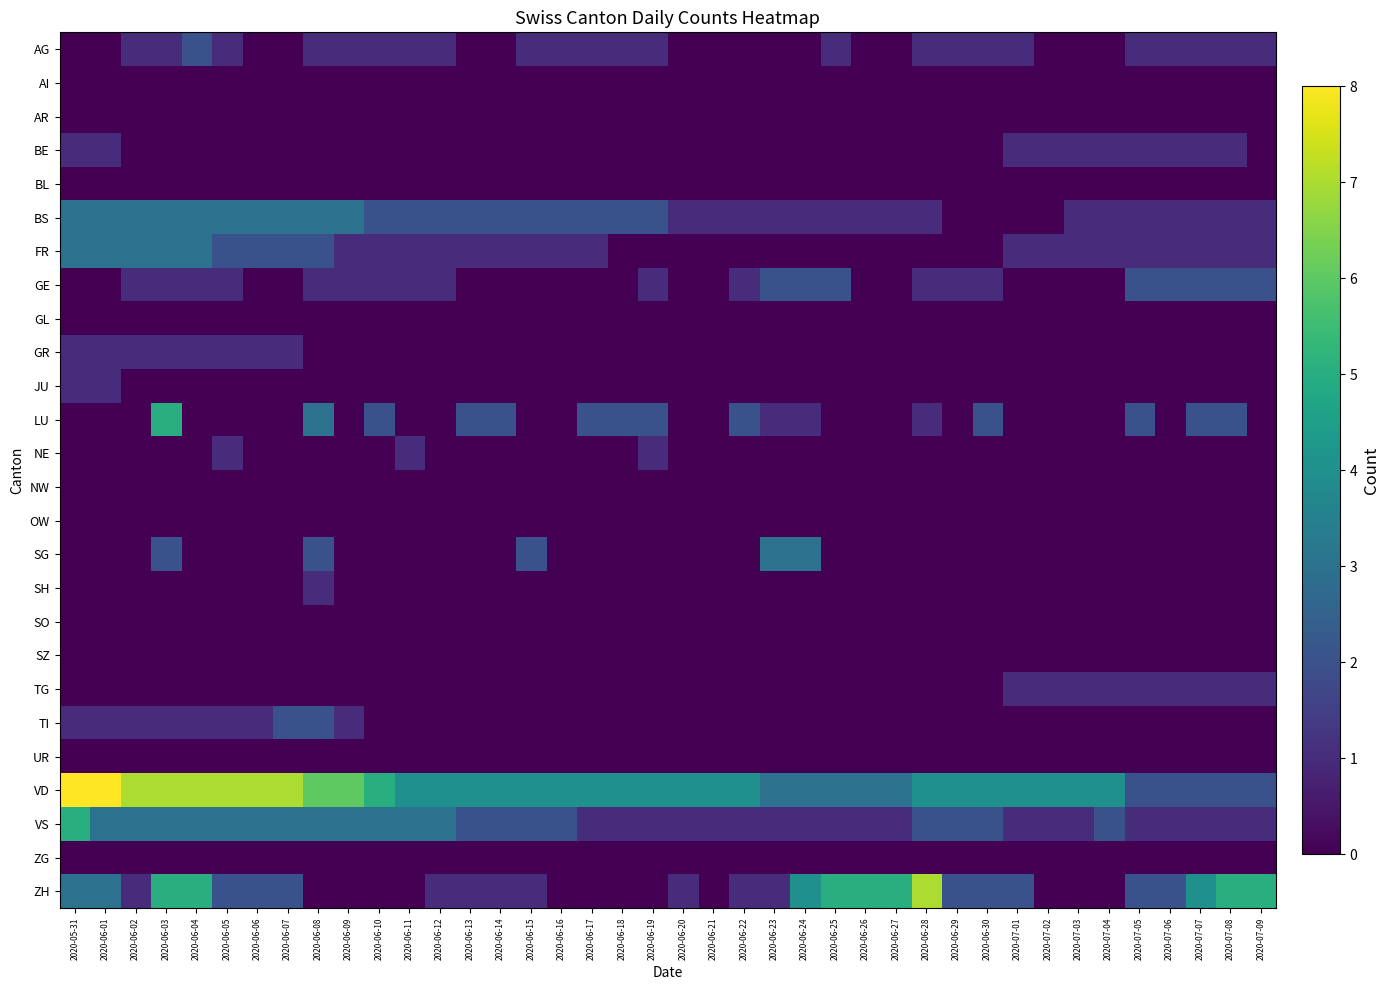

Which series has the largest total across all categories?

VD